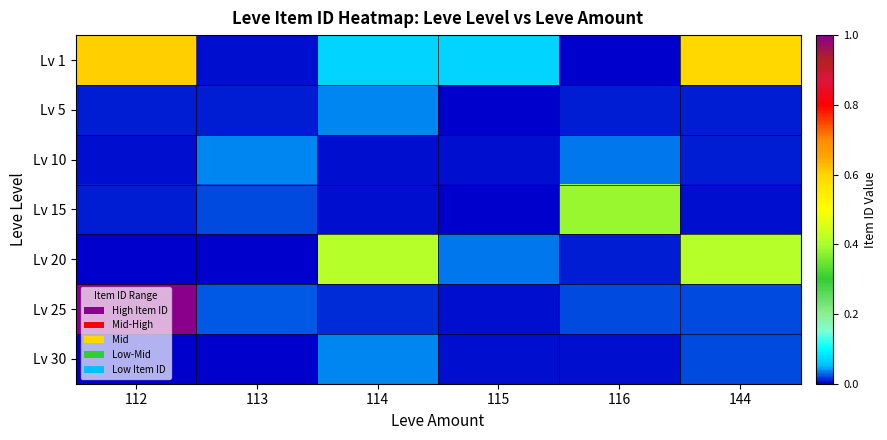

Which label corresponds to the largest value in the chart?

112